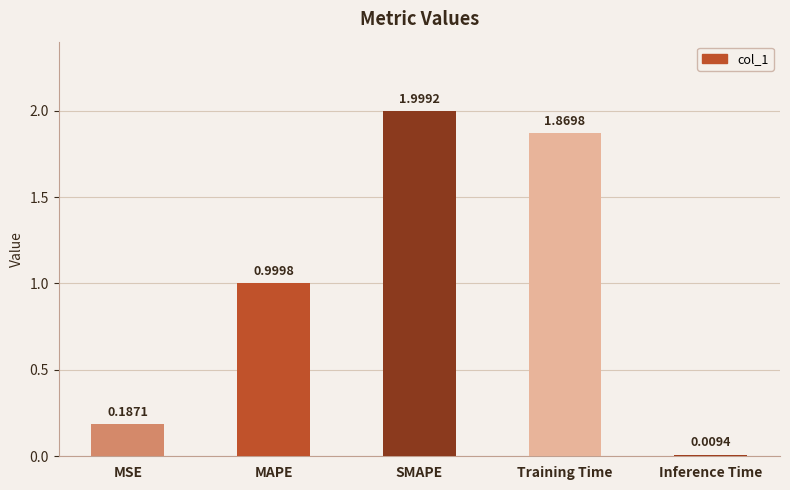

What position from the right is MSE?

5